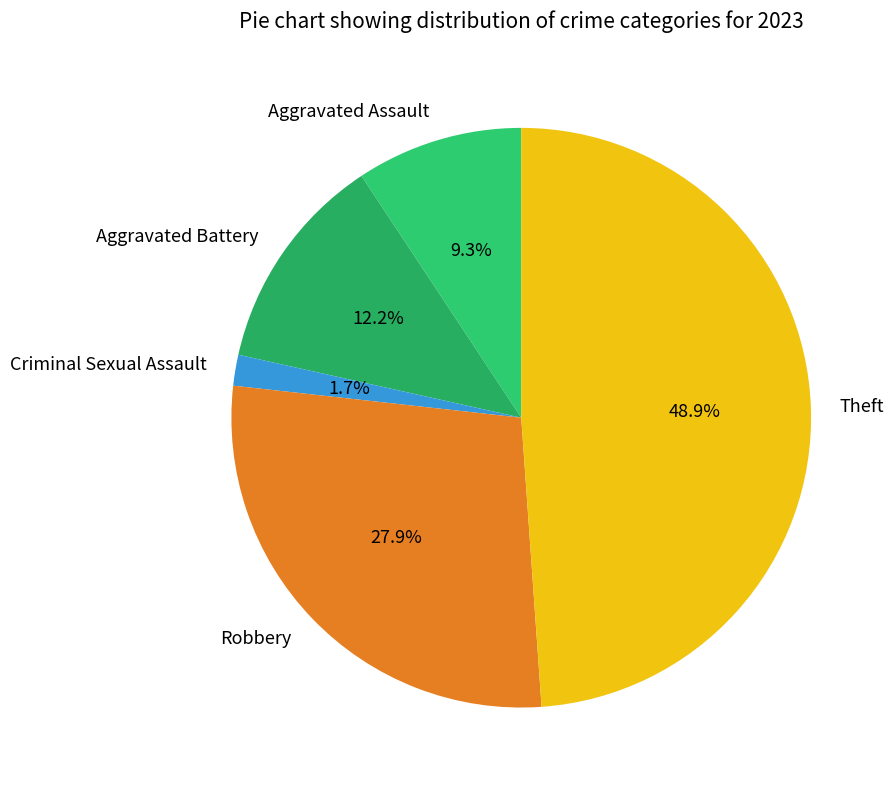

What is the smallest slice in the pie chart?

Criminal Sexual Assault